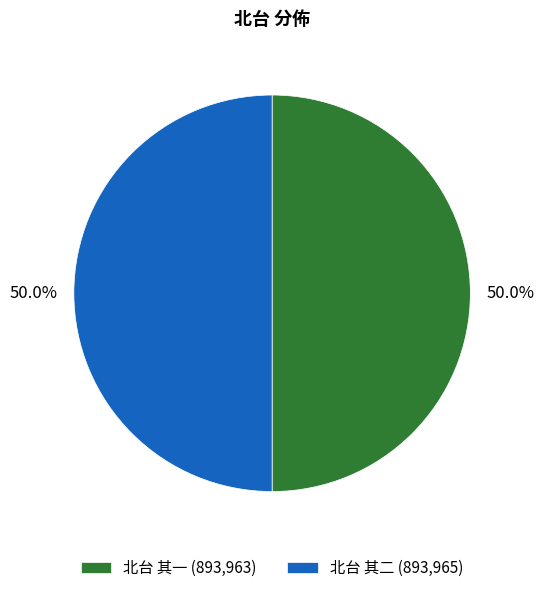

Is the sum of 北台 其二 (893,965) and 北台 其一 (893,963) greater than half?

Yes